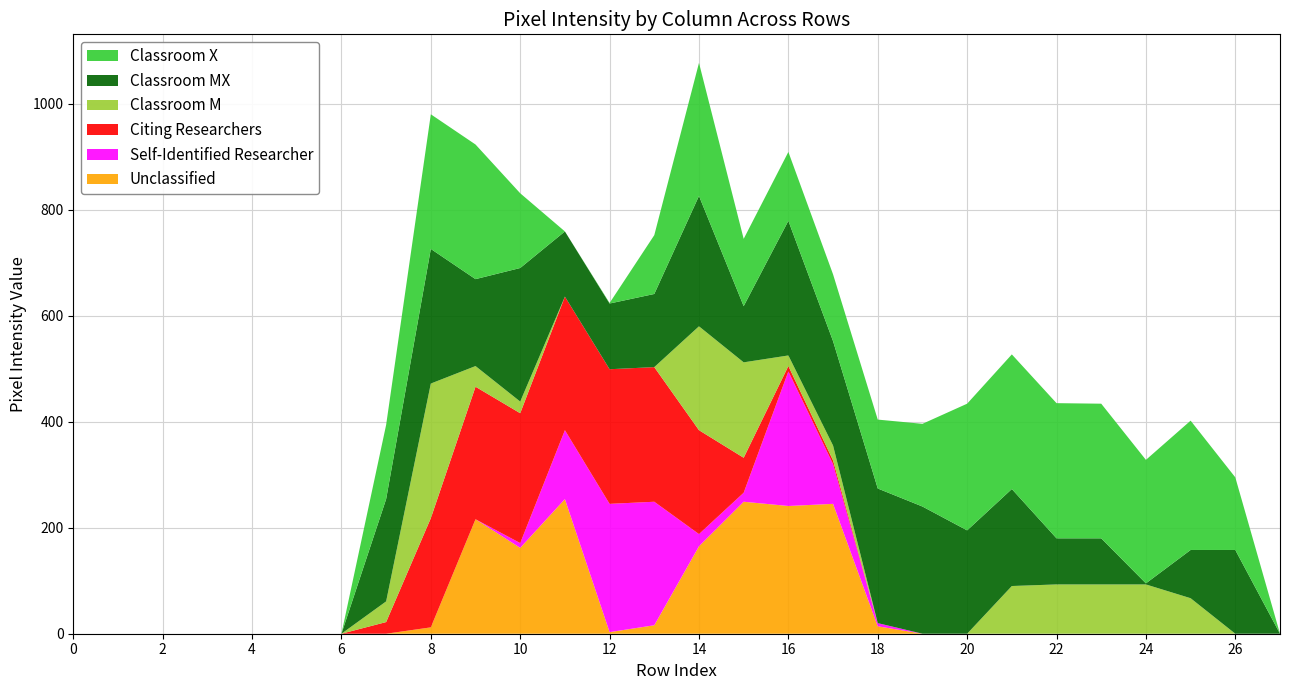

Reading left to right, list all the values displayed in this chart.

col_16: 0	0	0	0	0	0	0	140	254	254	141	0	1	111	251	127	130	126	130	156	239	254	255	254	233	244	137	0
col_17: 0	0	0	0	0	0	0	193	254	164	252	123	124	138	246	106	254	197	254	240	195	183	87	87	2	91	158	0
col_15: 0	0	0	0	0	0	0	39	254	39	22	0	0	0	196	180	20	28	0	0	0	90	93	93	93	67	0	0
col_19: 0	0	0	0	0	0	0	22	206	250	245	252	254	254	196	66	10	7	0	0	0	0	0	0	0	0	0	0
col_11: 0	0	0	0	0	0	0	0	0	0	9	130	242	233	23	17	254	75	6	0	0	0	0	0	0	0	0	0
col_13: 0	0	0	0	0	0	0	0	12	216	162	254	3	16	165	249	241	245	14	0	0	0	0	0	0	0	0	0